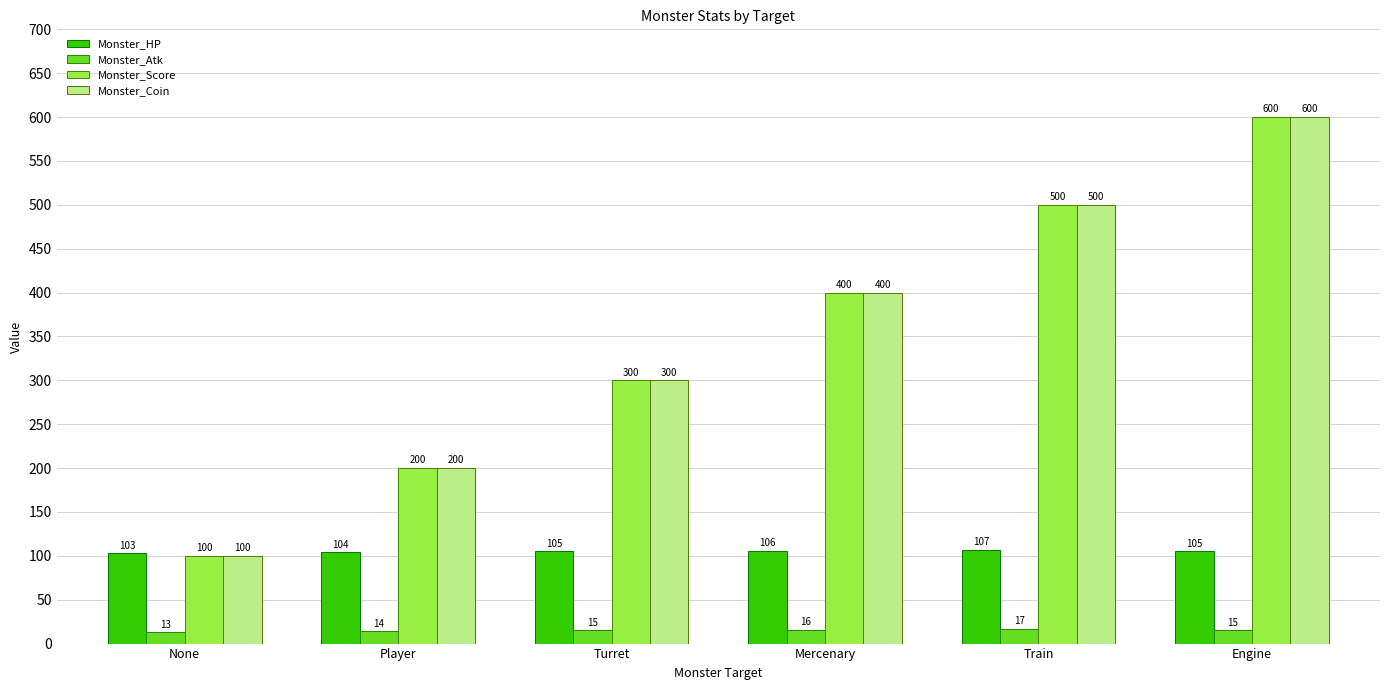

What is the sum of the Monster_Atk values at None and Mercenary?

29